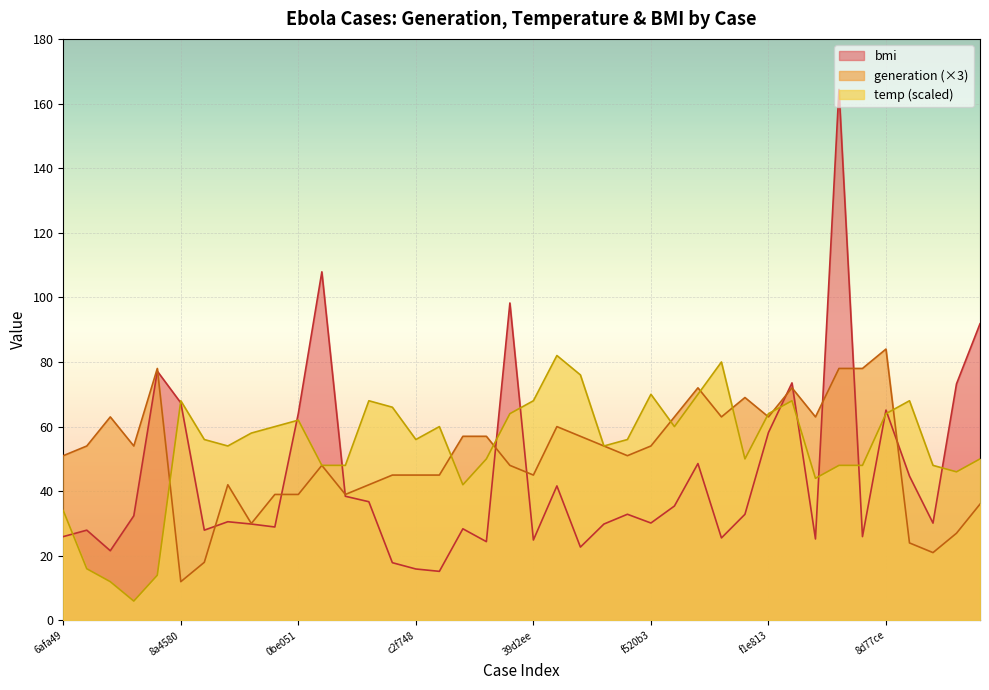

True or false: temp has a value of 24.4 at fc969c.

False